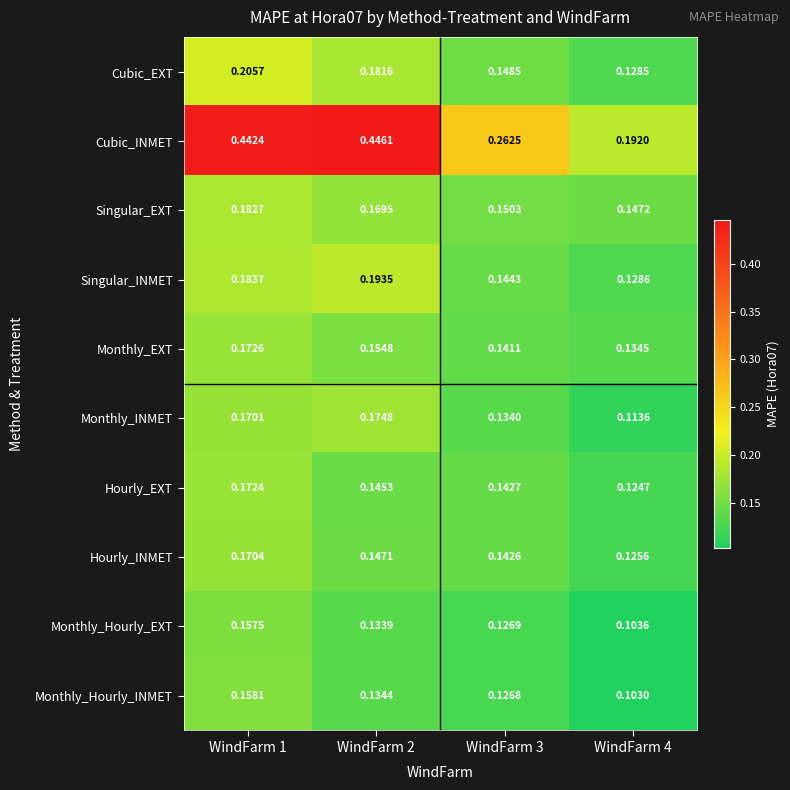

Which series has the largest total across all categories?

Cubic_INMET